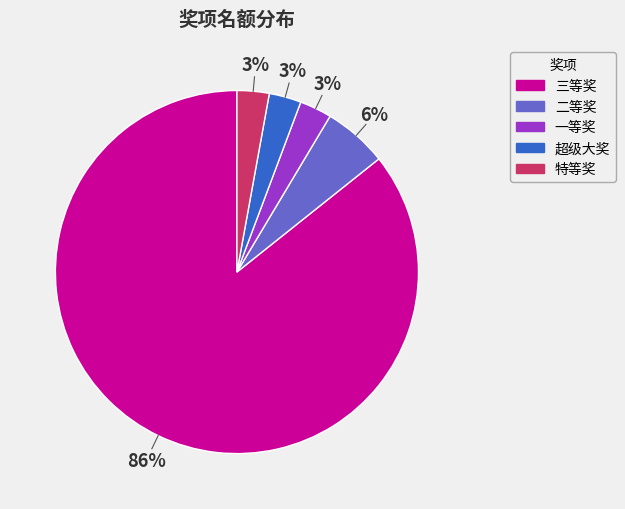

The 二等奖 slice represents 6% of the pie. True or false?

True